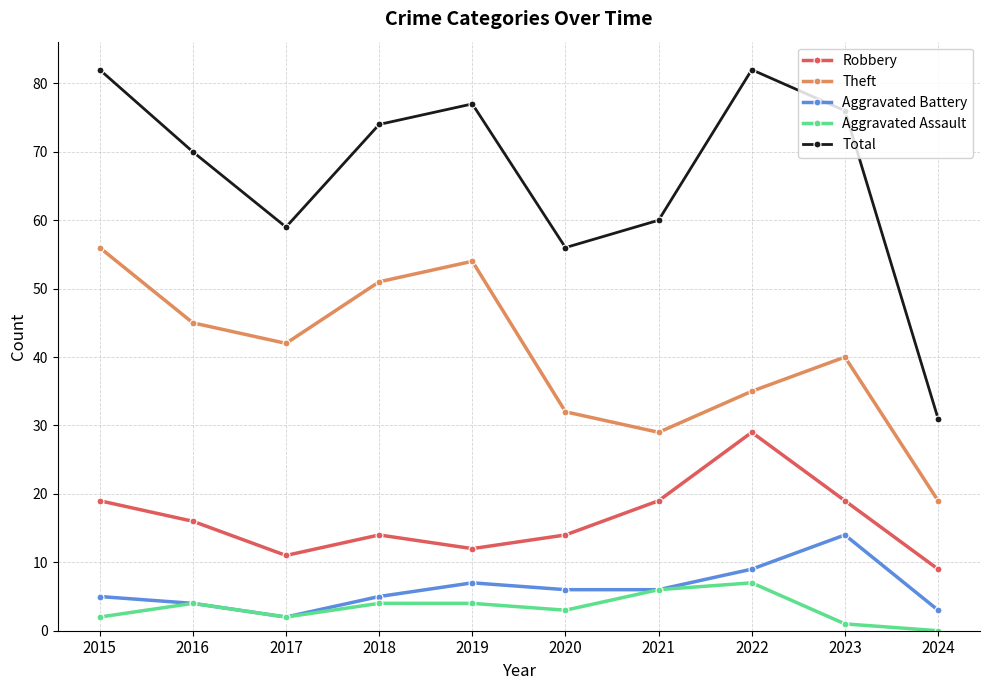

True or false: Aggravated Battery has more than 2 interior local peaks.

False